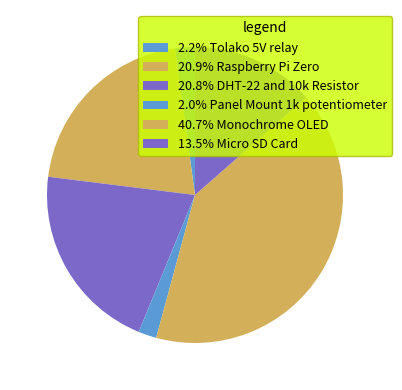

How many segments does this pie chart have?

6